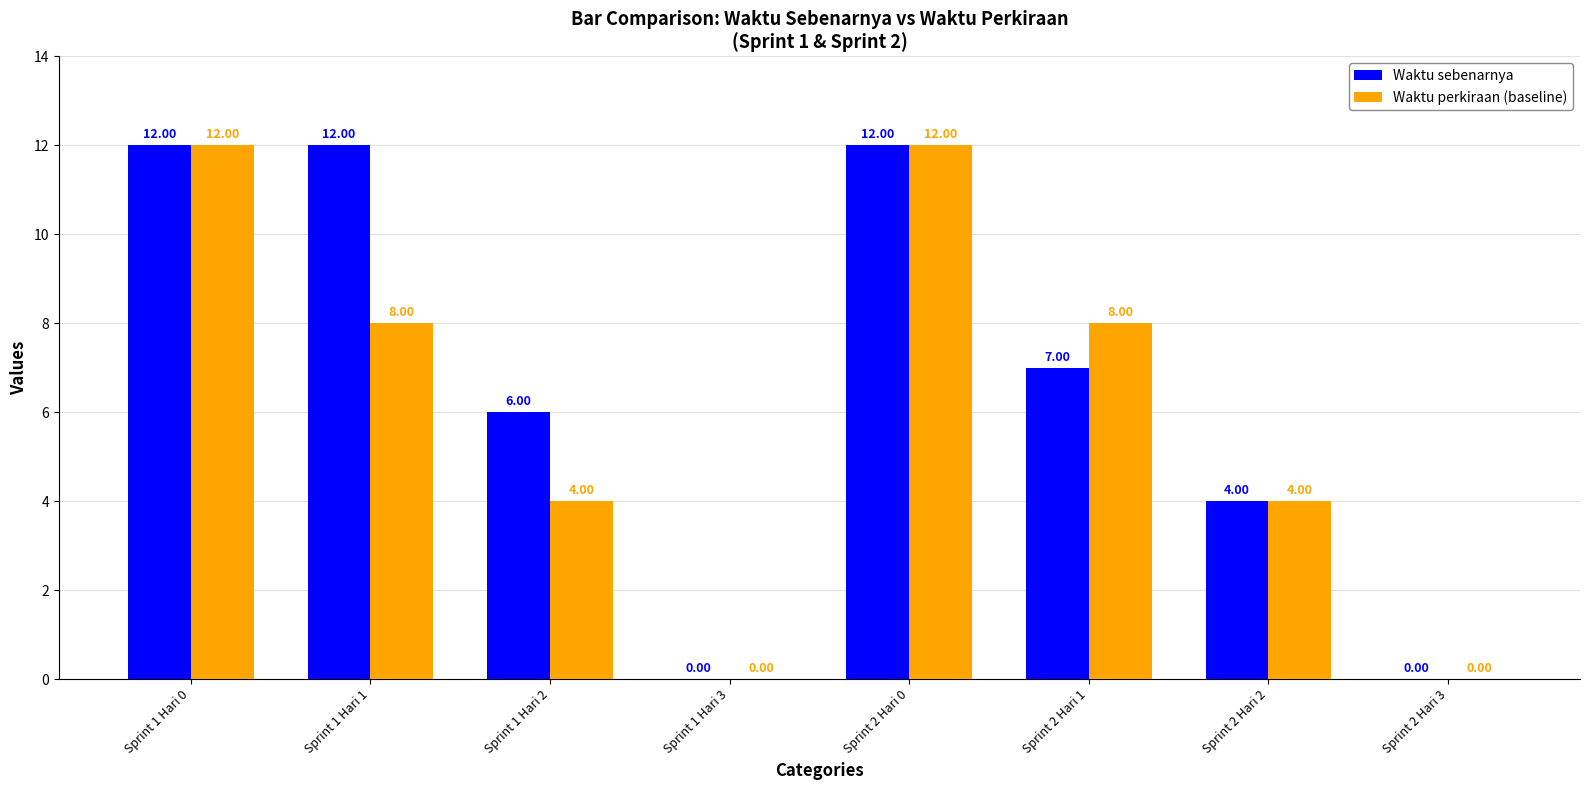

Is the value of Waktu sebenarnya at Sprint 2 Hari 1 greater than the value of Waktu perkiraan (baseline) at Sprint 2 Hari 1?

No